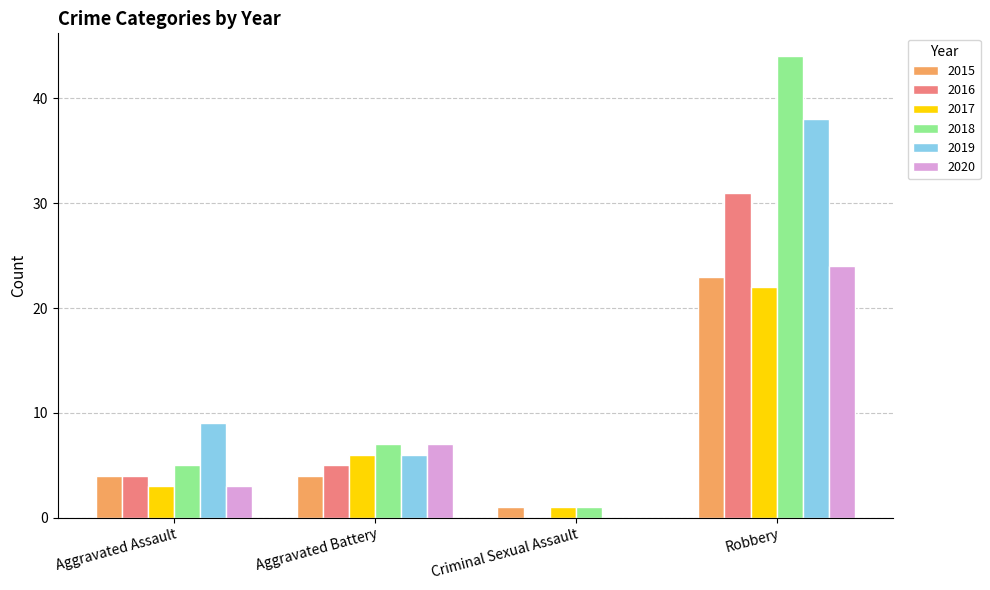

Is the value of 2019 at Criminal Sexual Assault greater than the value of 2015 at Aggravated Battery?

No